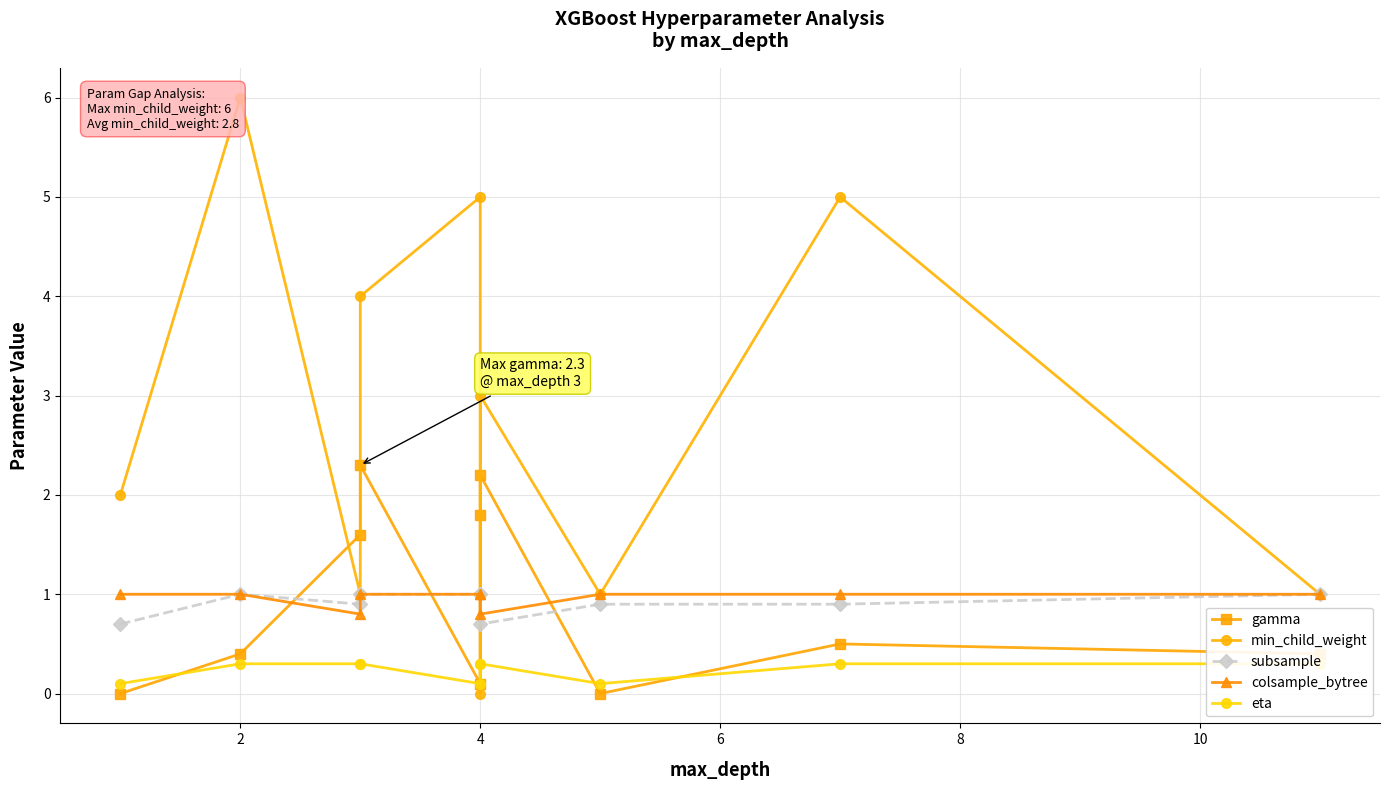

What is the value of the min_child_weight point at the 8th from the left?

1.0